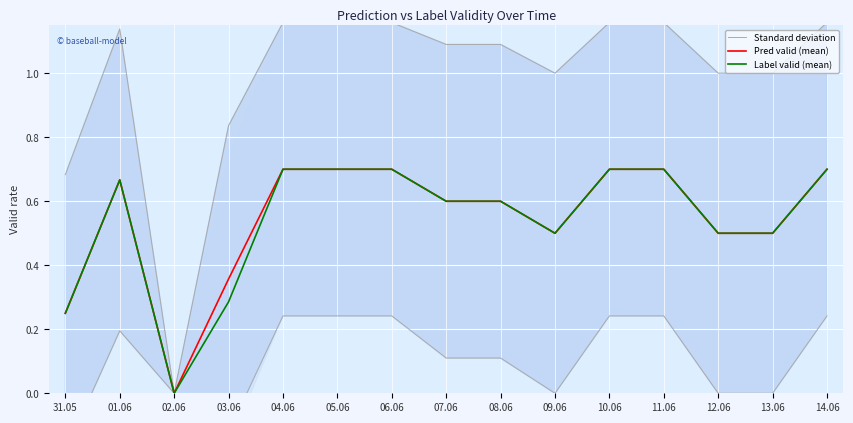

How many values in Standard deviation are above zero?

14